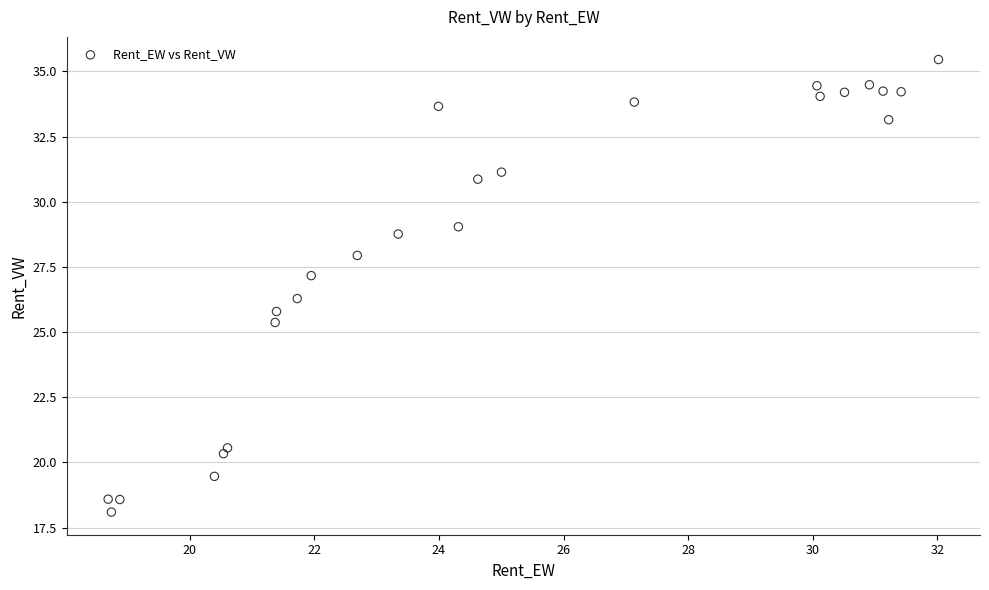

What is the range of Y values (max minus min)?

17.4